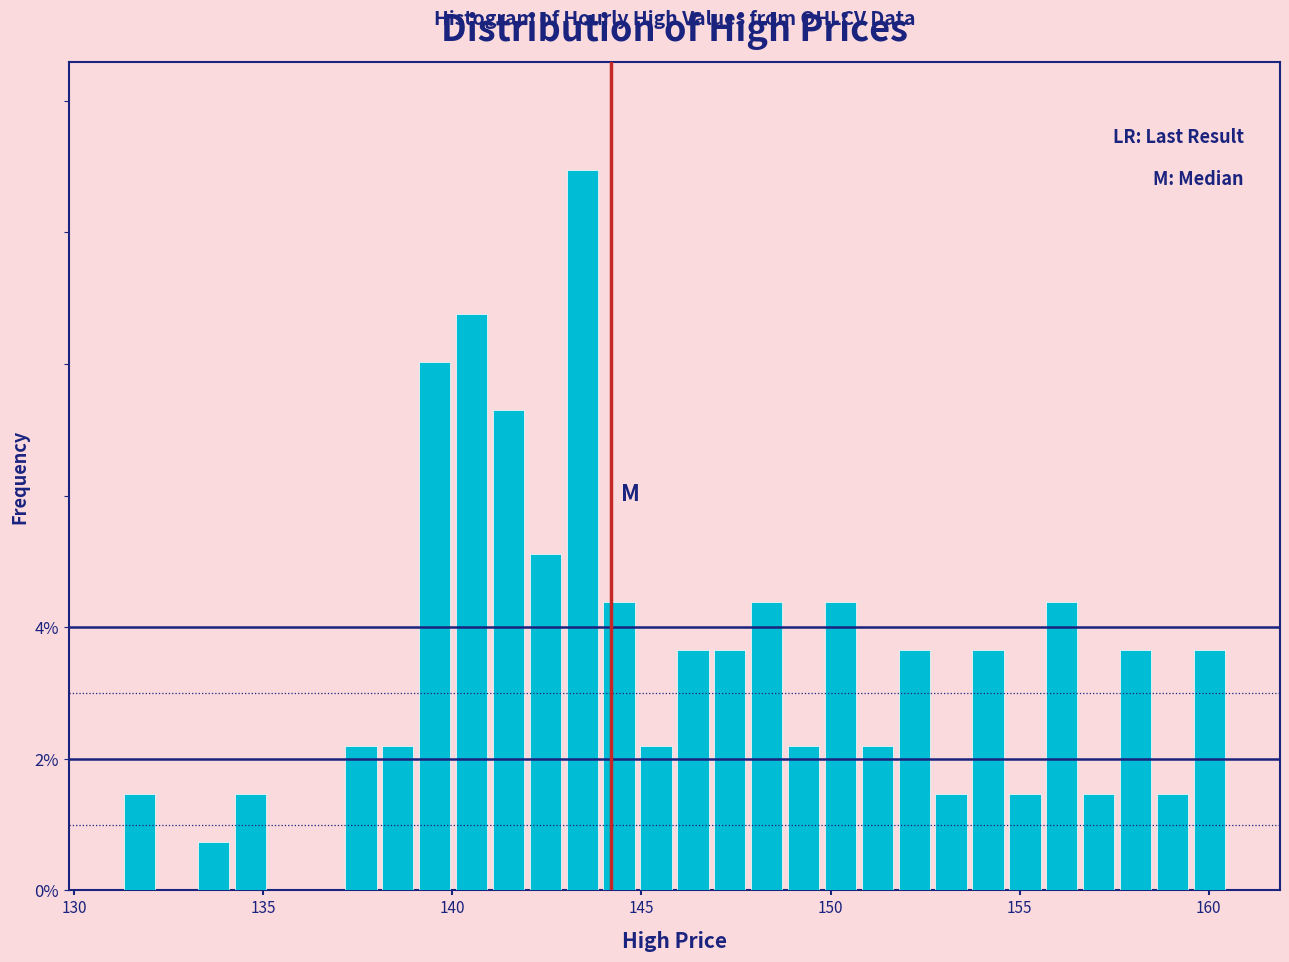

Around what value on the x-axis is the tallest bar? Give the approximate position of its centre, as read against the axis.

143.5